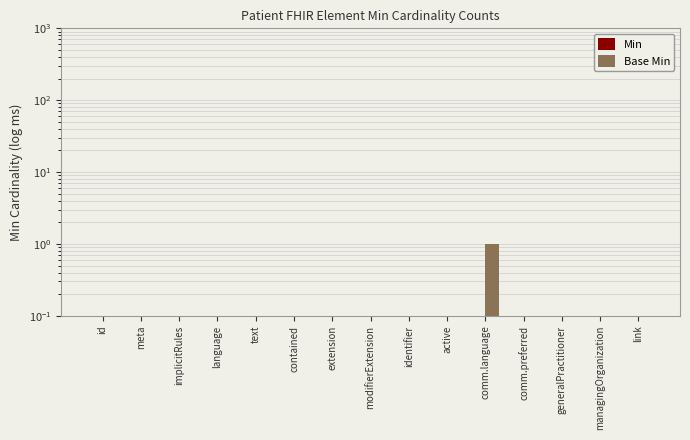

At how many categories does at least one series exceed 0?

15